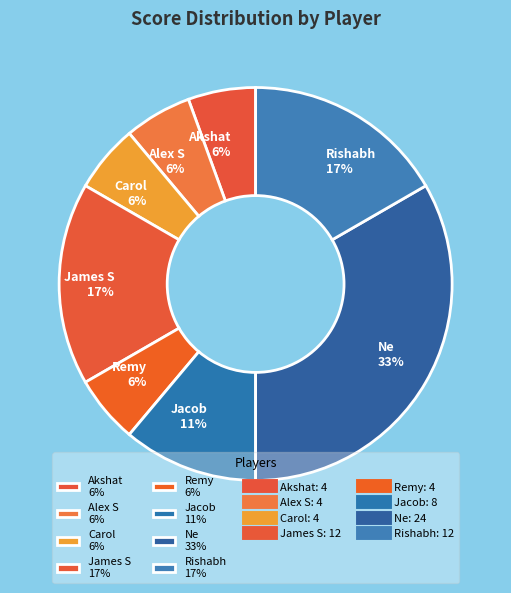

To the nearest percent, what is the average slice percentage?

12%